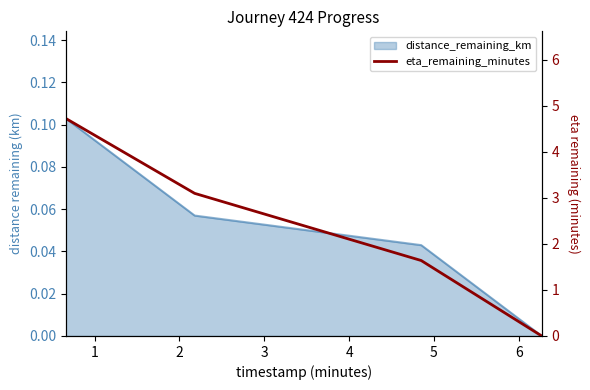

What is the value of the 3rd point from the left?

1.6